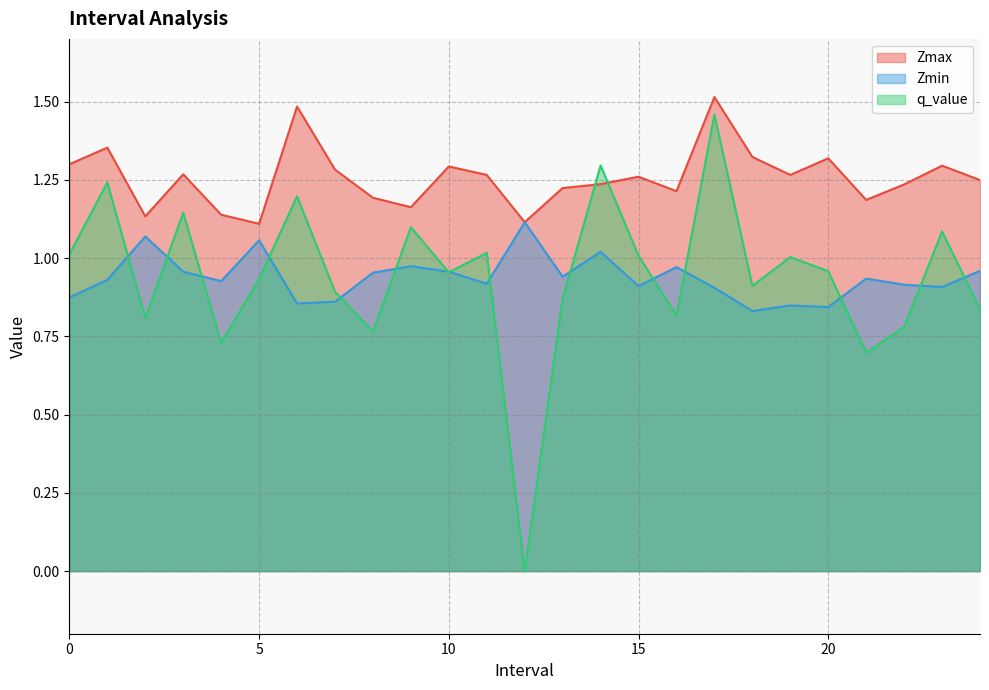

Read the q_value value at 20.0.

1.0